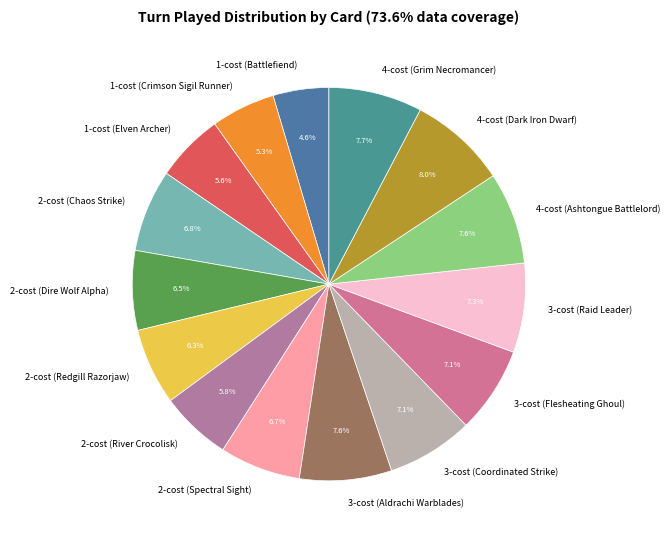

Does any single category account for the majority?

No